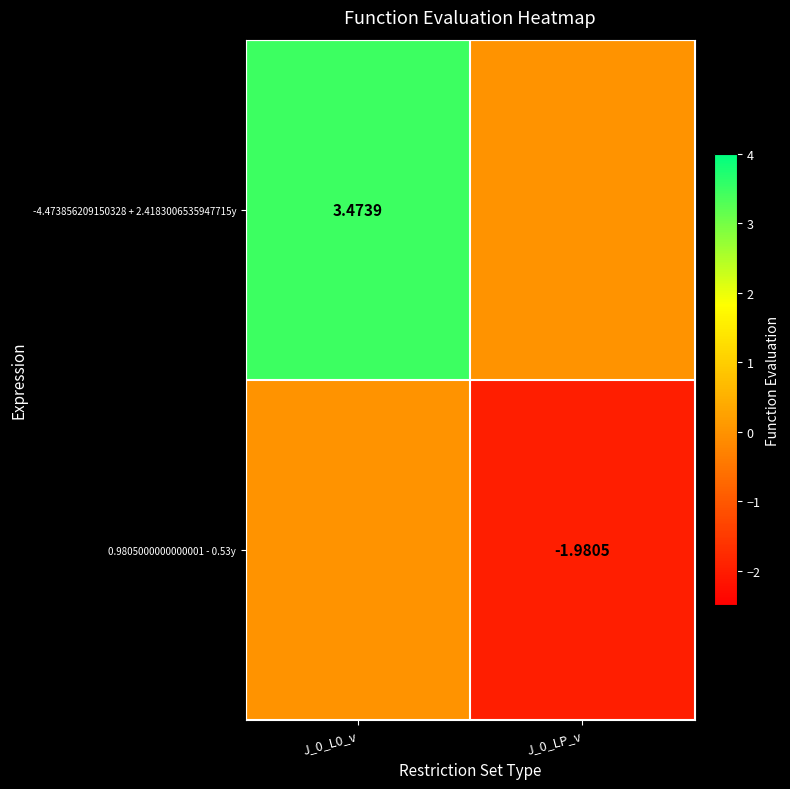

What is the difference between the maximum and minimum values in the -4.473856209150328 + 2.4183006535947715y series?

3.5